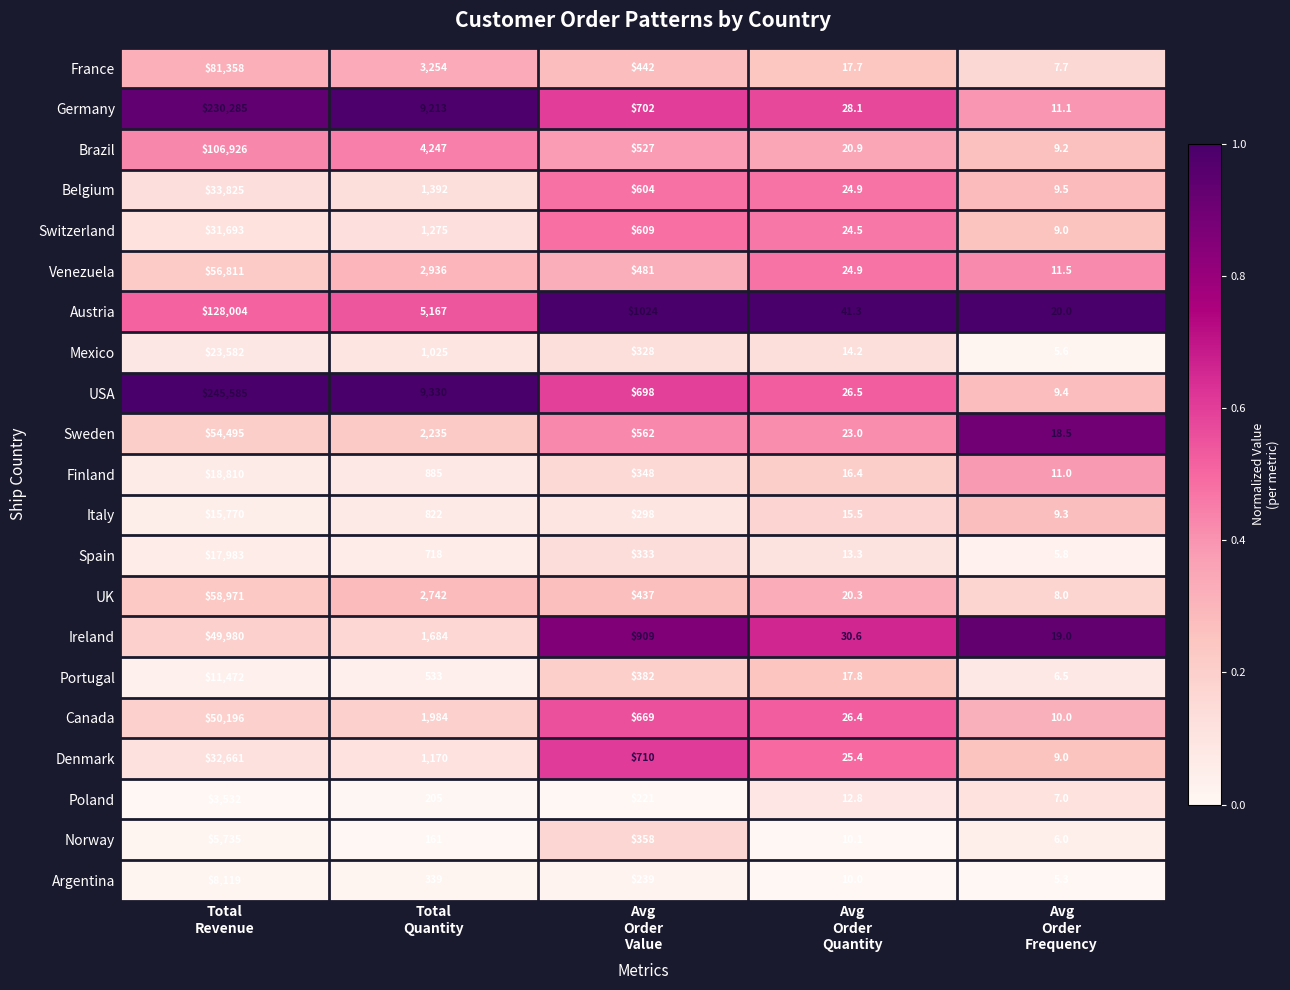

Which series has the largest total across all categories?

USA